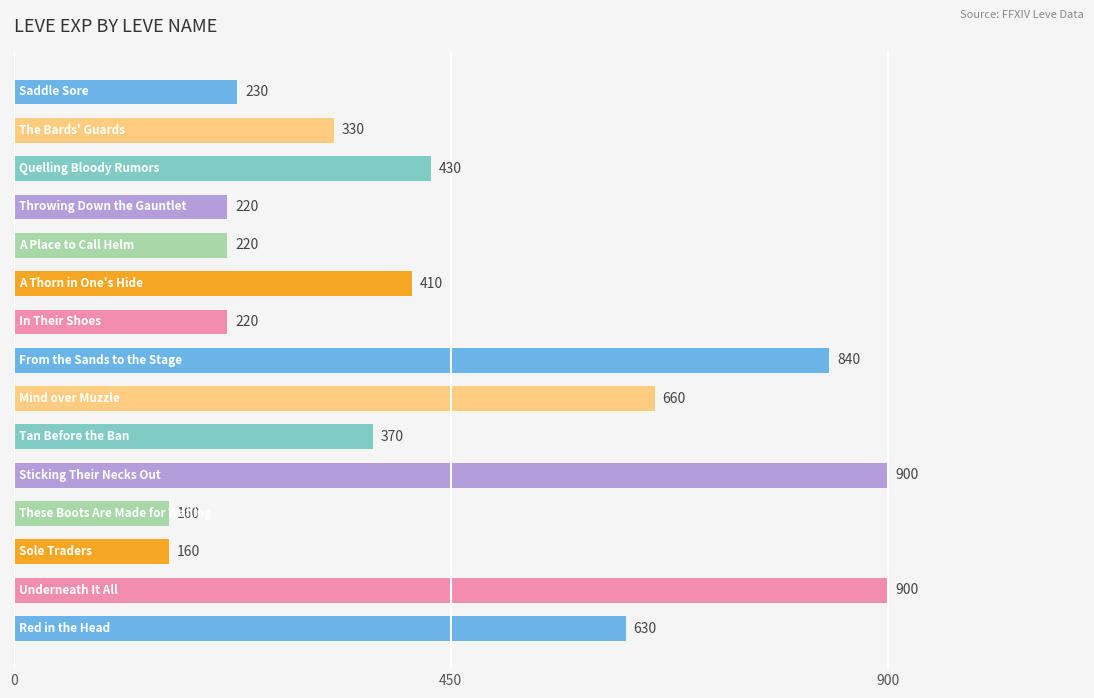

Reading top to bottom, extract all data points from this chart.

230	330	430	220	220	410	220	840	660	370	900	160	160	900	630